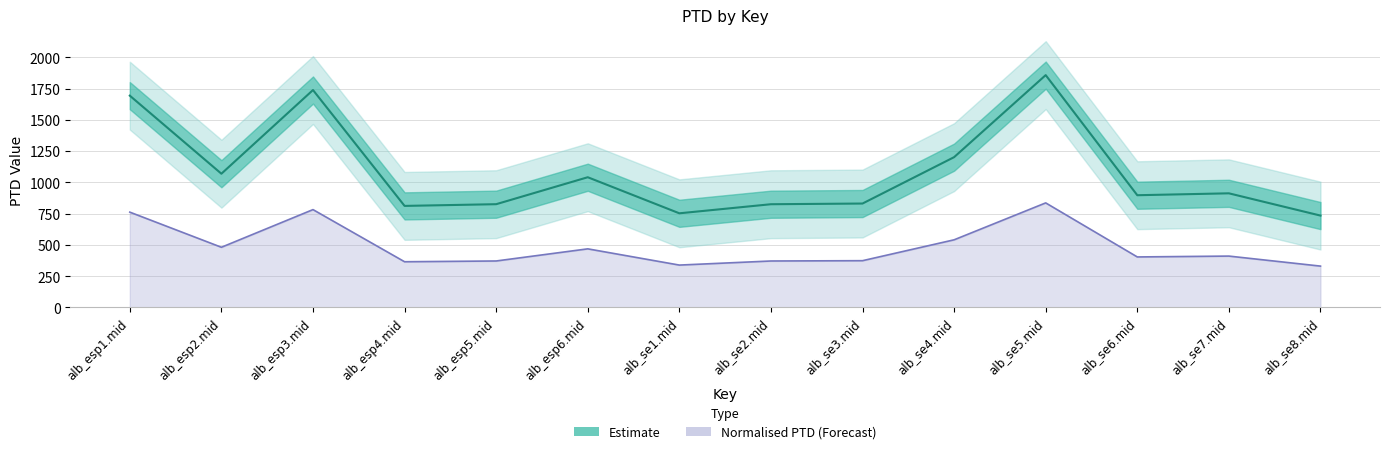

What is the label of the 1st point from the right?

alb_se8.mid